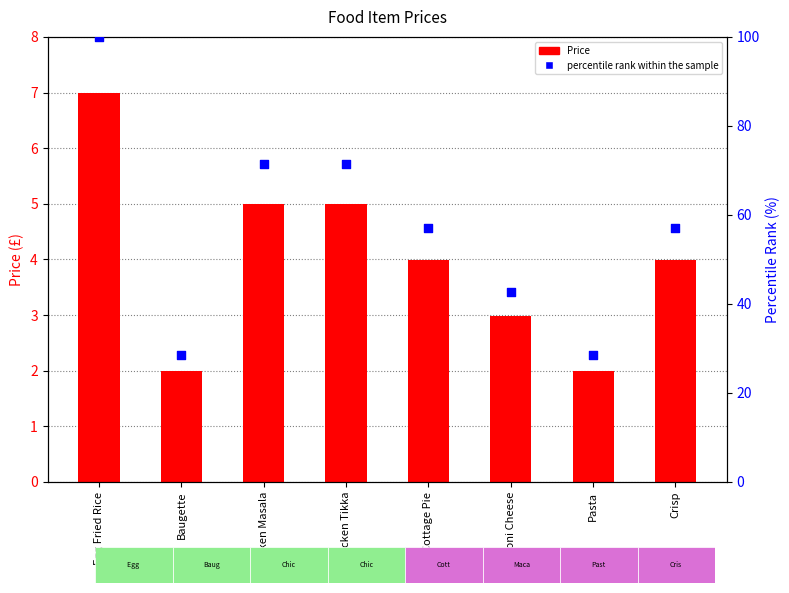

What are all the series names shown in the legend?

Price, percentile rank within the sample